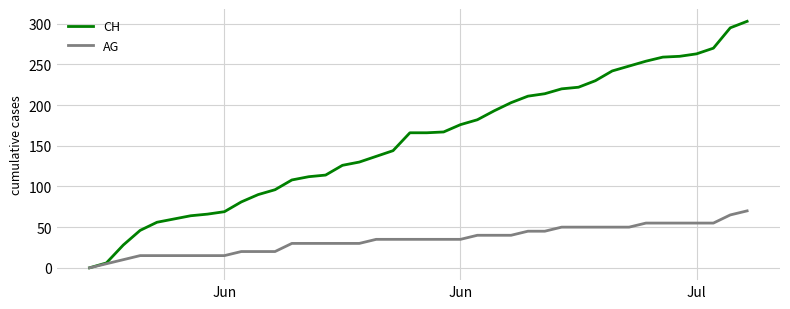

Rank the series by their average value, from lowest to highest.

AG, CH